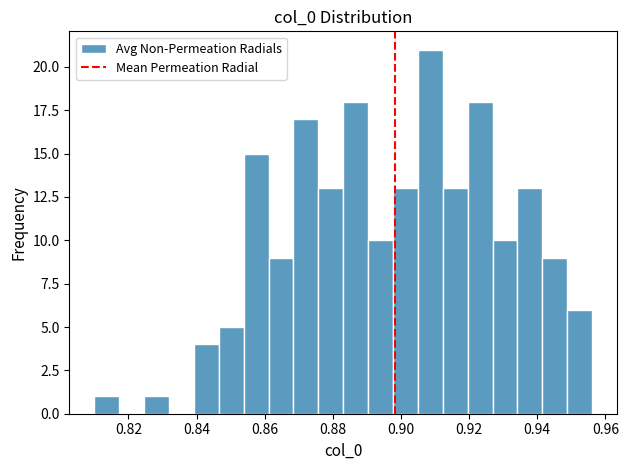

Read against the x-axis, roughly where is the centre of the tallest bar?

0.908